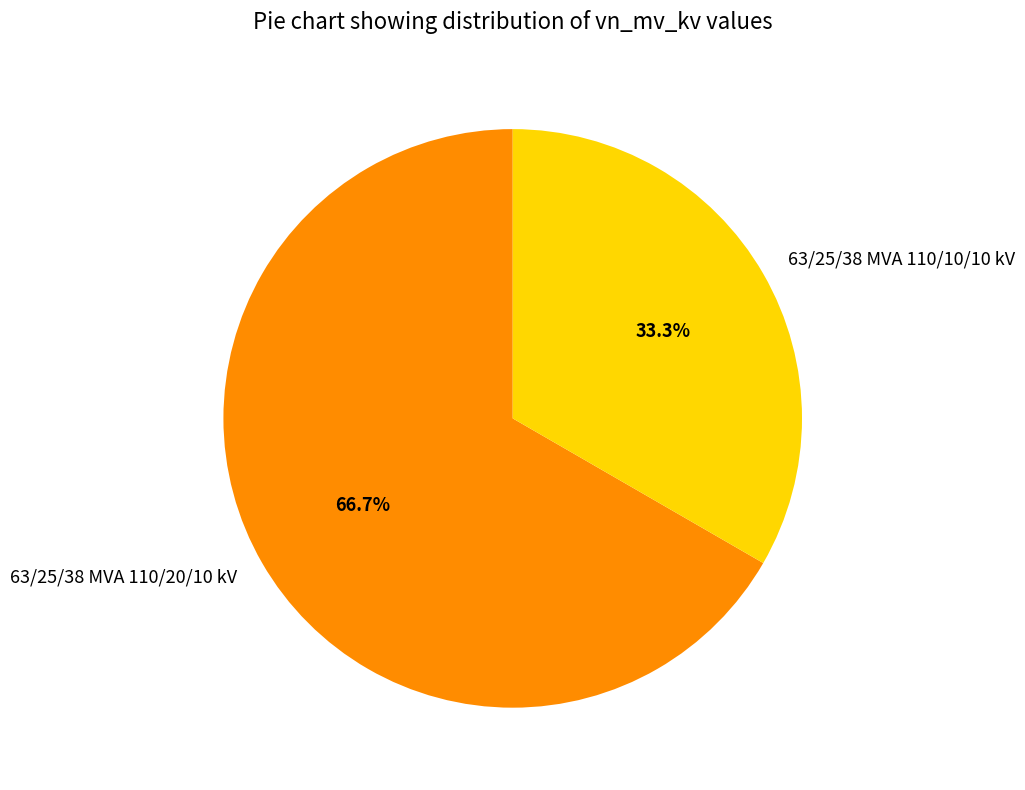

Which category has the biggest portion of the pie?

63/25/38 MVA 110/20/10 kV